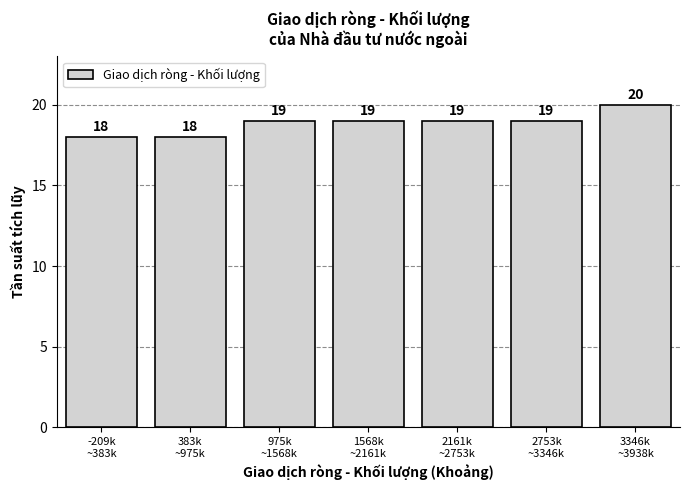

Reading left to right, what are all the values shown in this chart?

18	18	19	19	19	19	20